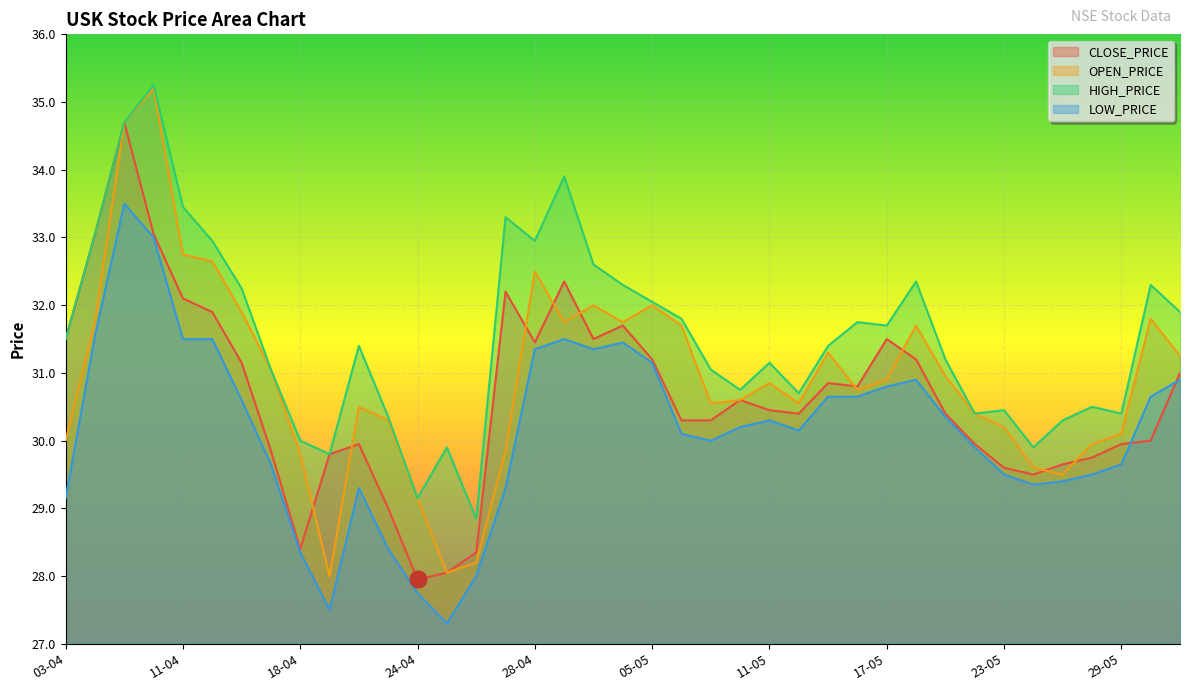

How many interior local peaks does the HIGH_PRICE series have?

11